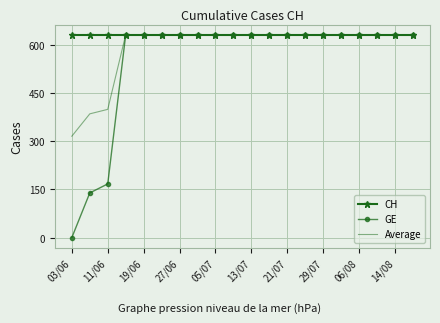

Which series has the largest total across all categories?

CH